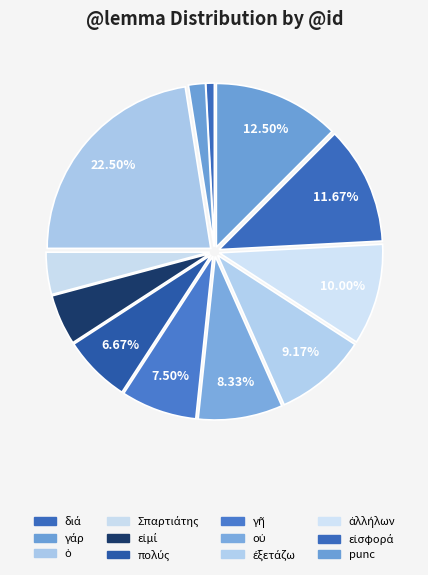

What percentage is NOT represented by οὐ?

91.7%